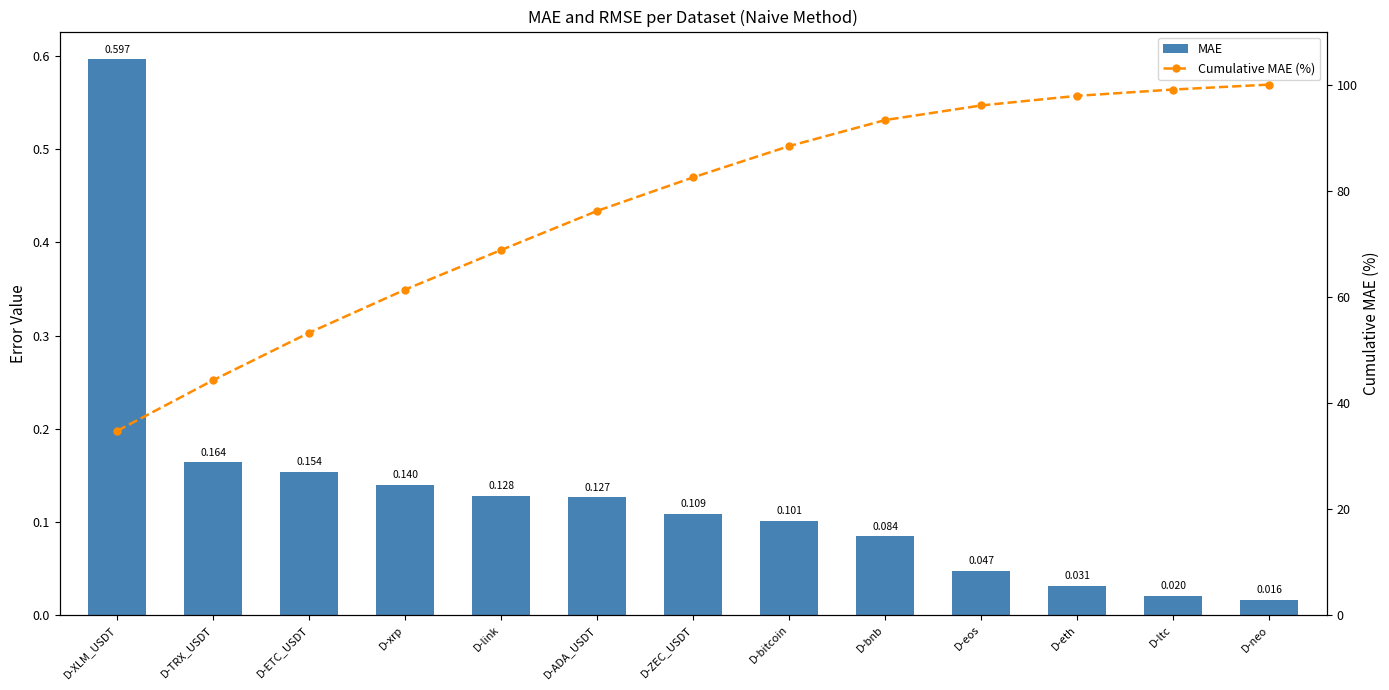

At which category is the sum across all series the highest?

D-neo